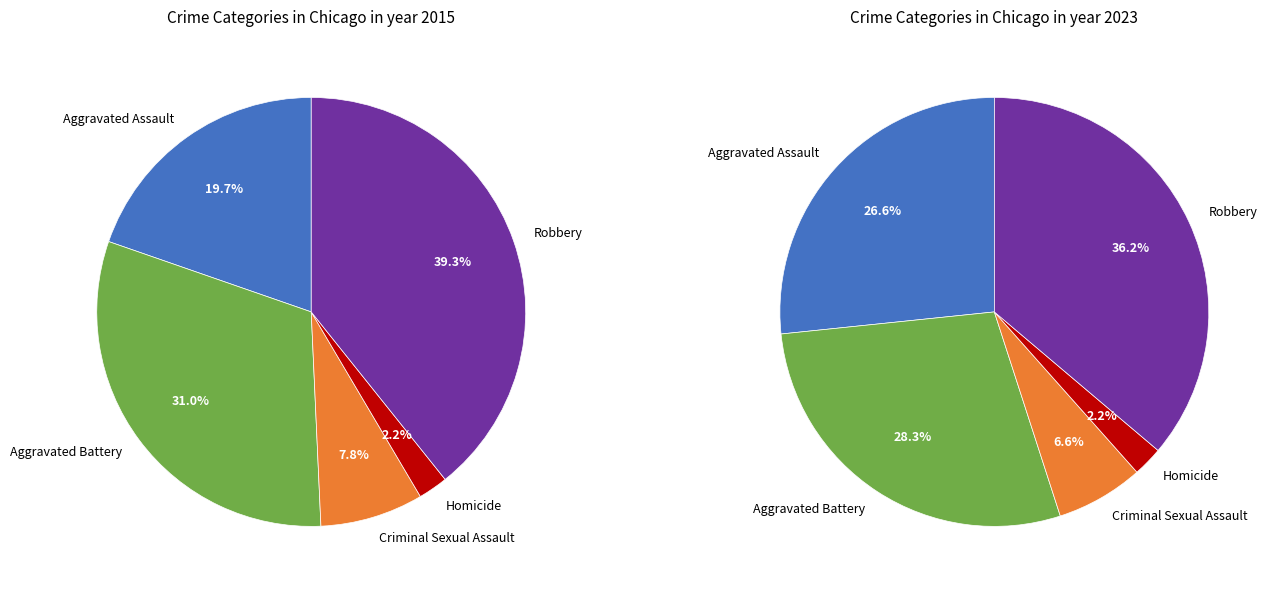

What percentage is the Robbery slice, to the nearest percent?

39%